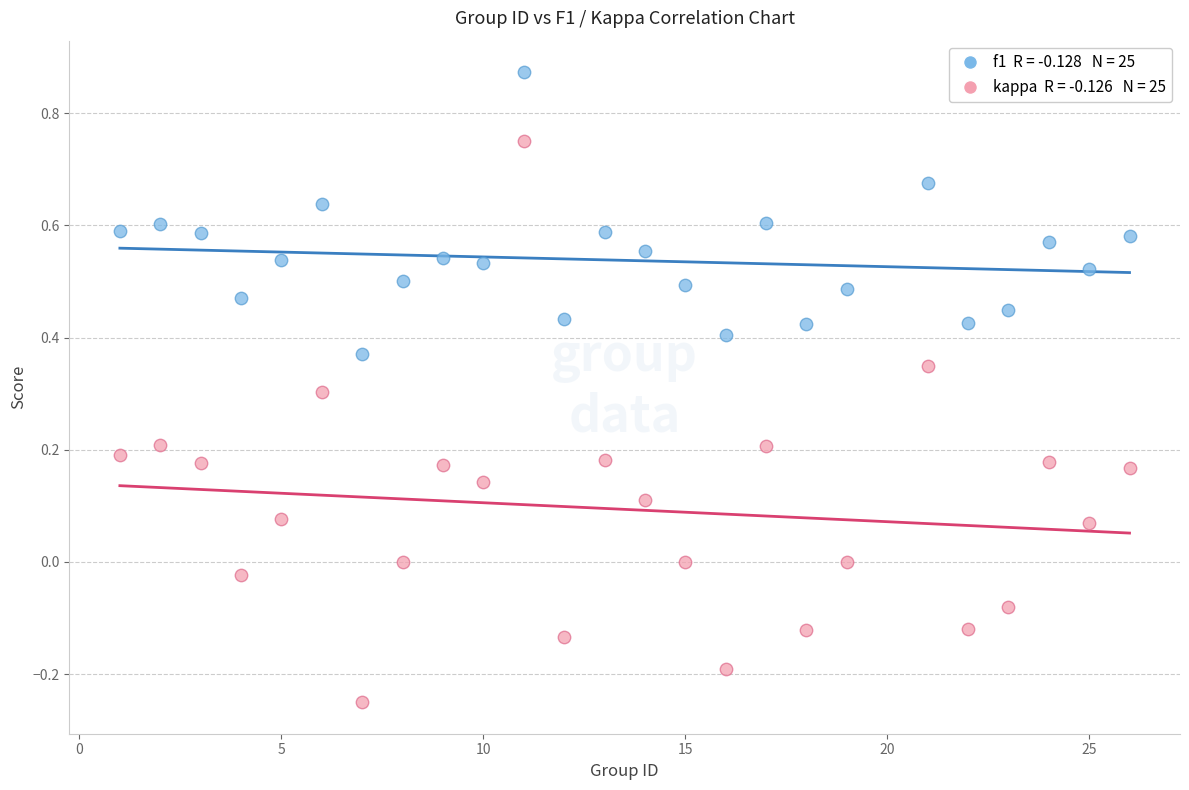

Across all data points, what is the range of Y values (max minus min)?

1.1